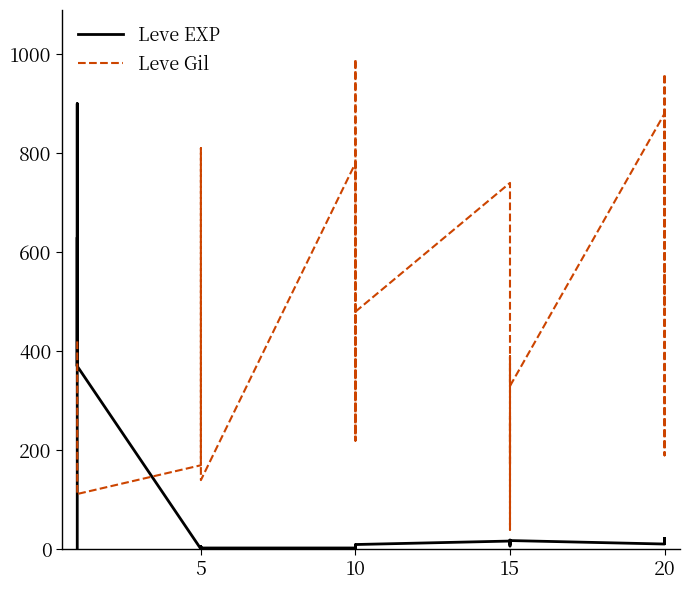

What is the greatest value displayed?

990